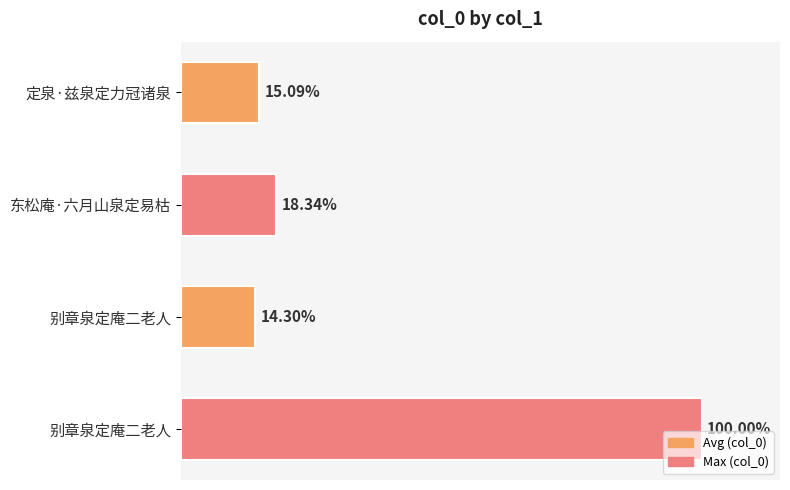

Are the bars horizontal?

Yes